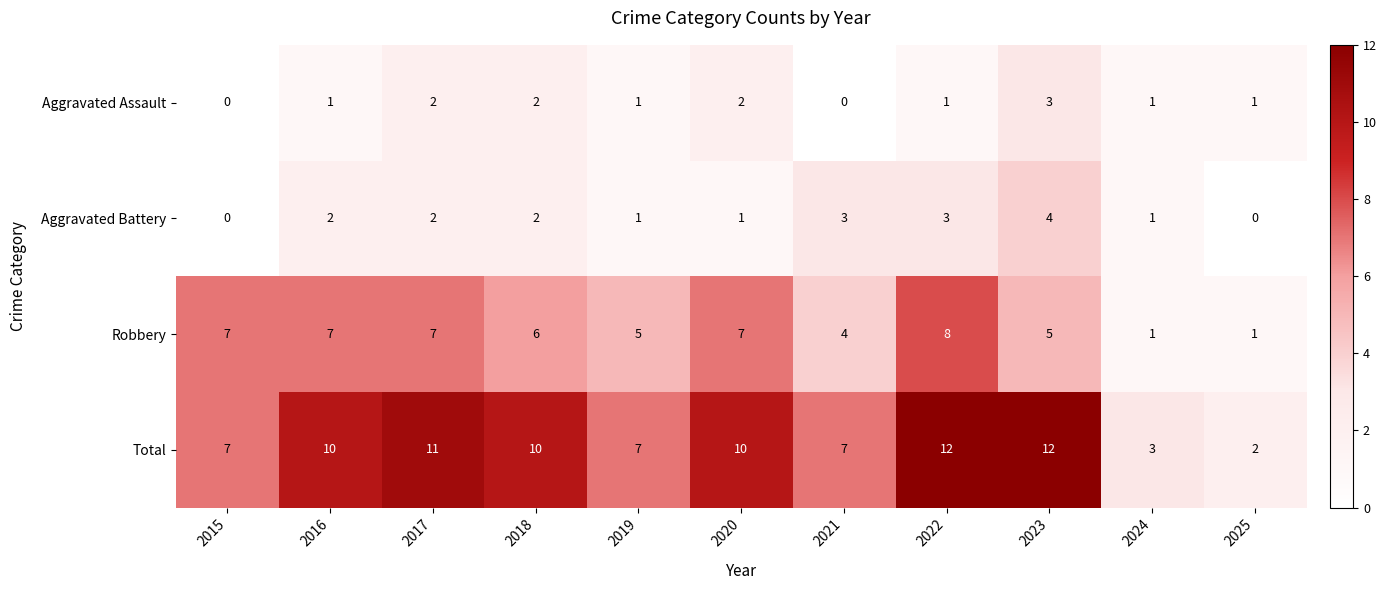

Rank the series by their maximum value, from highest to lowest.

Total, Robbery, Aggravated Battery, Aggravated Assault